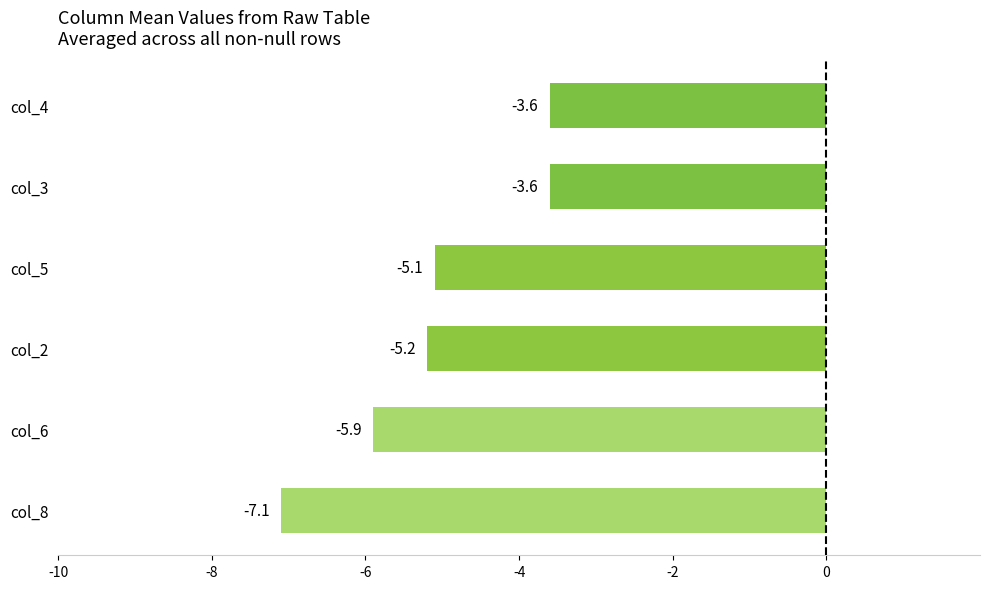

How many bars are there in total?

6